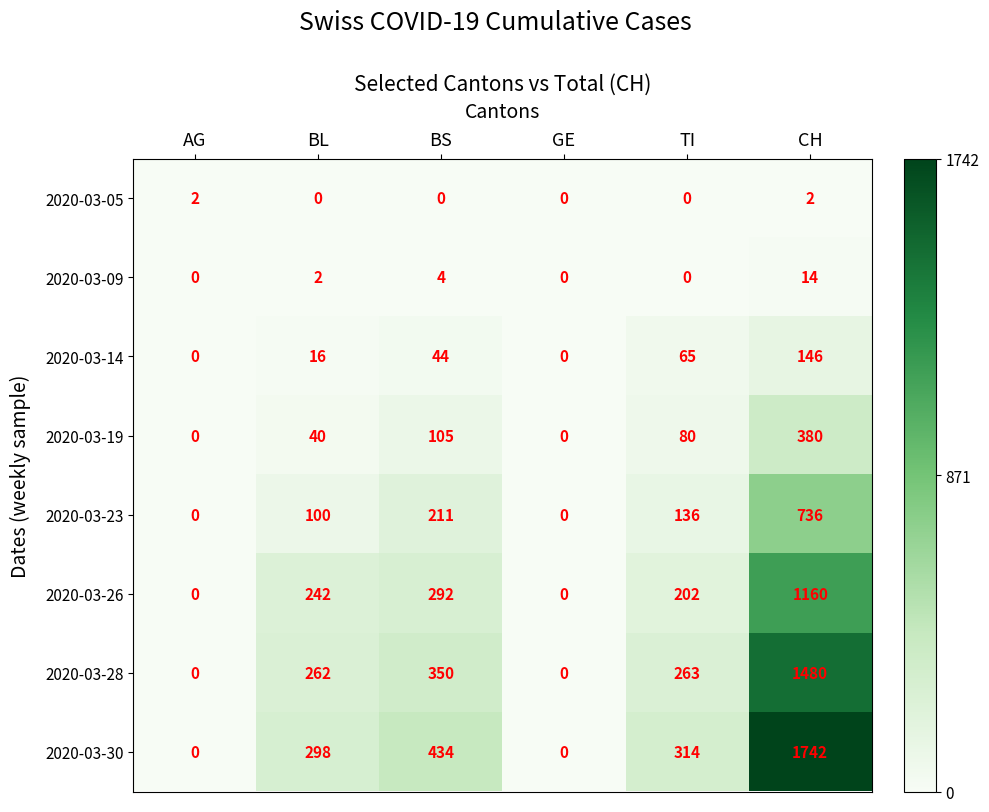

Where does the 2020-03-23 series first go above 136?

BS